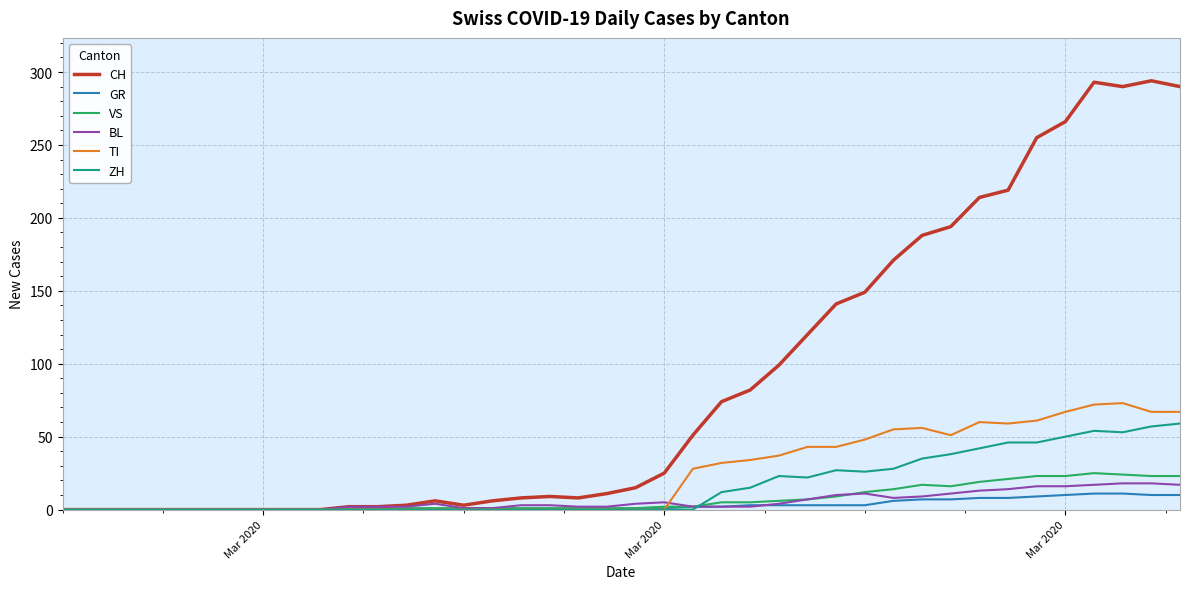

Which series has the largest total across all categories?

CH